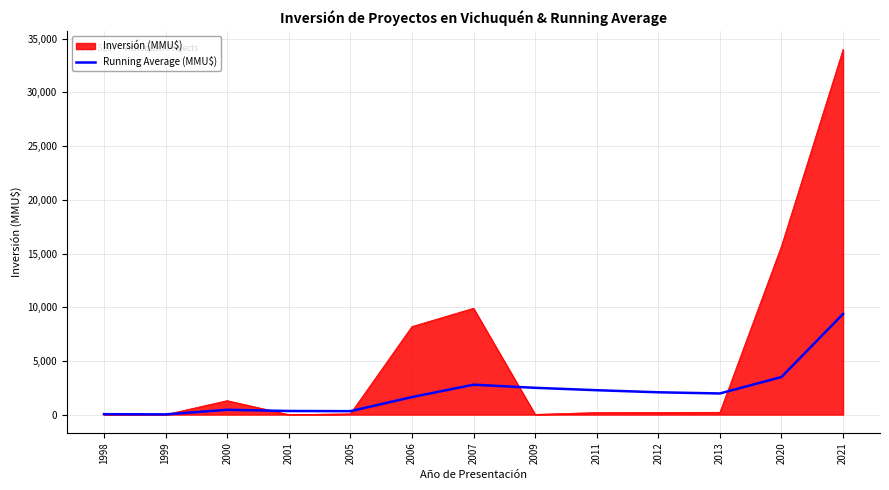

Which series has the largest range (max minus min)?

Inversión (MMU$)